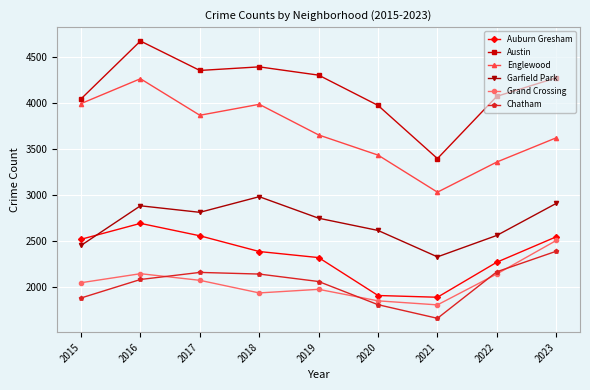

Is the value of Grand Crossing at 2015 greater than the value of Chatham at 2022?

No